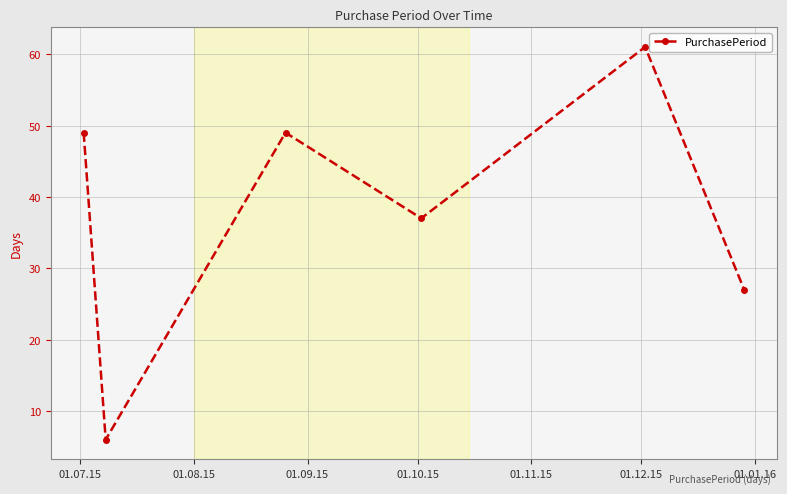

What is the sum of all values?

229